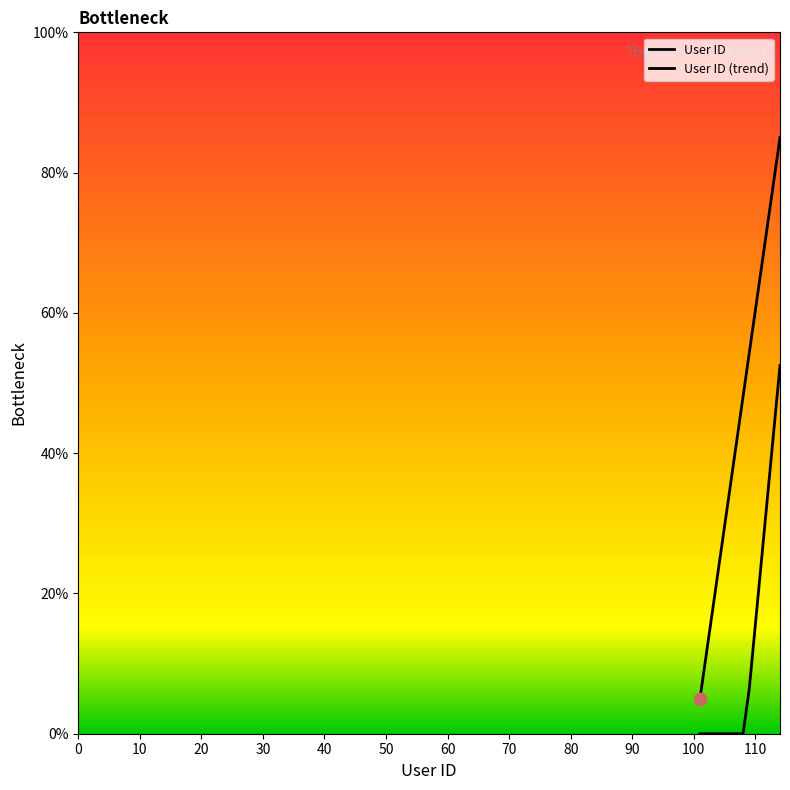

What is the ratio of the value at 105 to the value at 104?

1.3